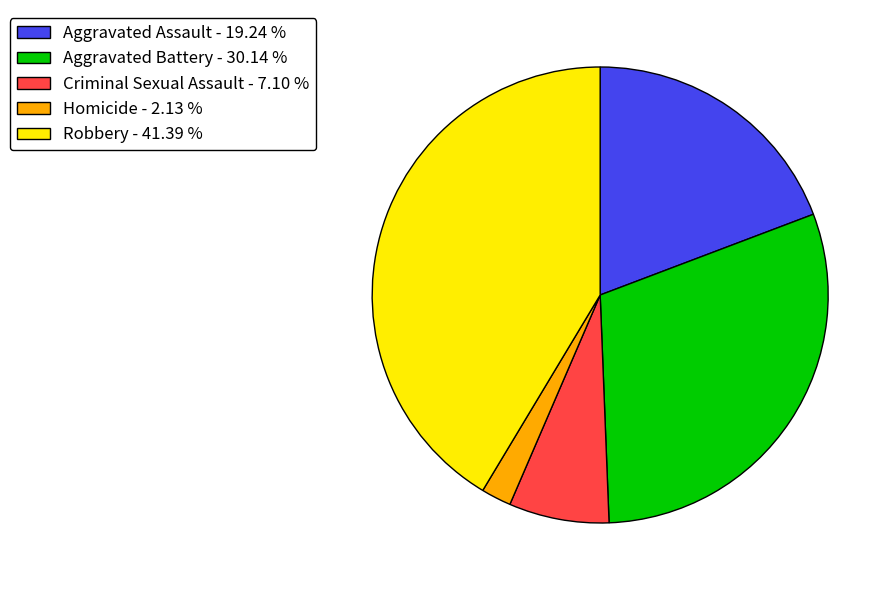

Which category has the smallest portion of the pie?

Homicide